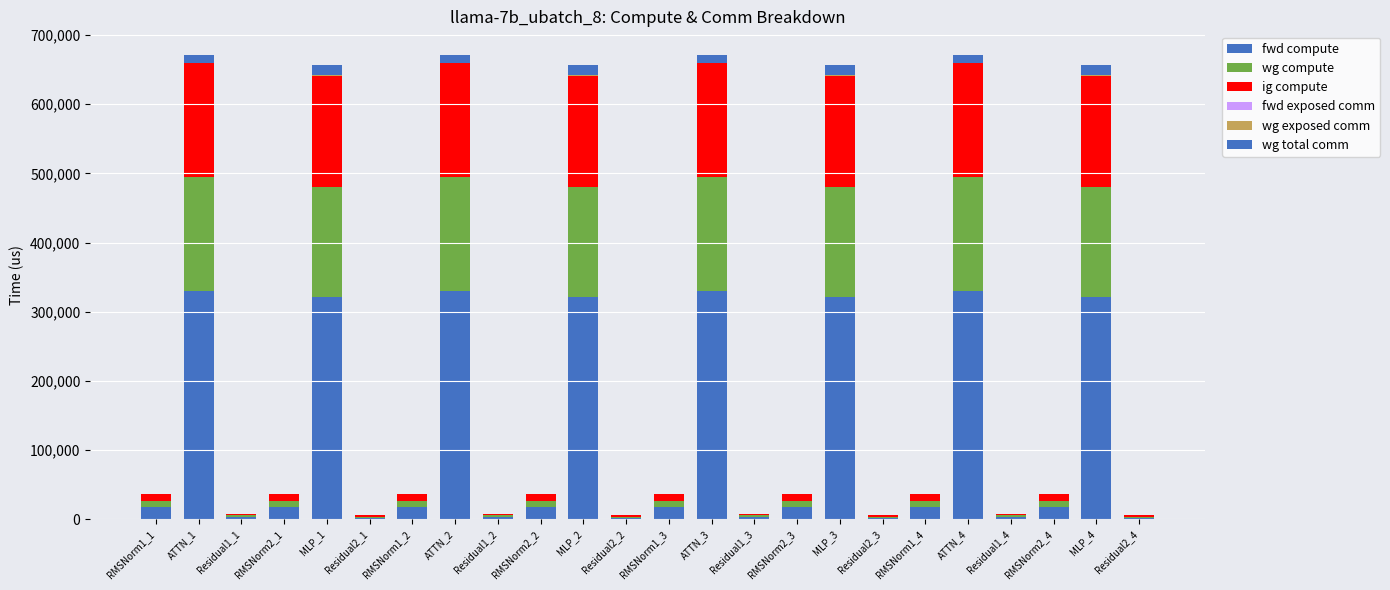

How many series are shown in this chart?

5